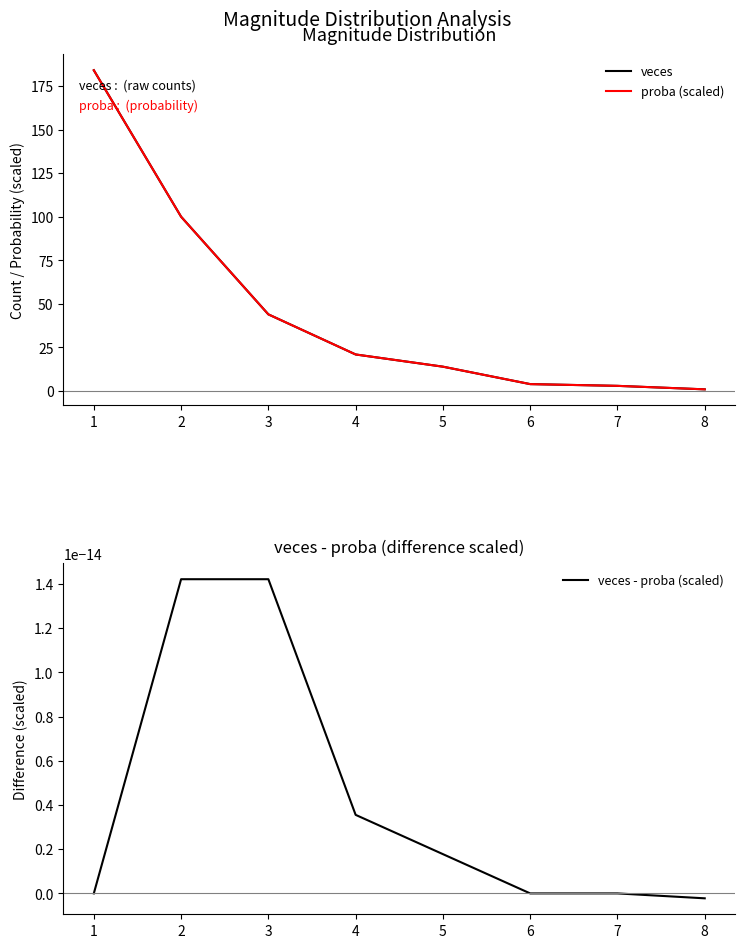

Does the chart have visible grid lines?

No